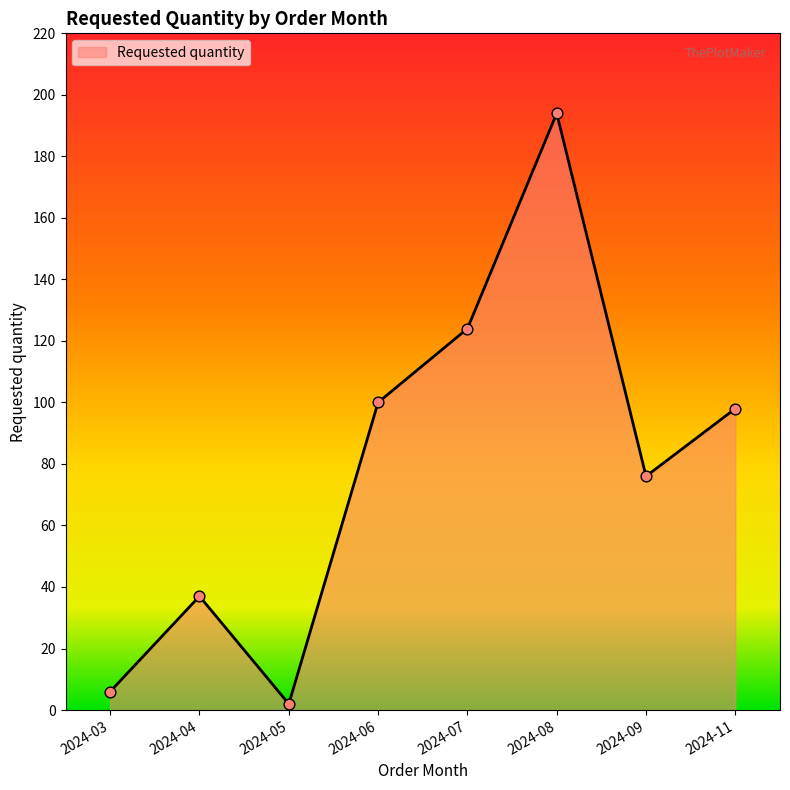

What is the change in value from 2024-05 to 2024-09?

+74